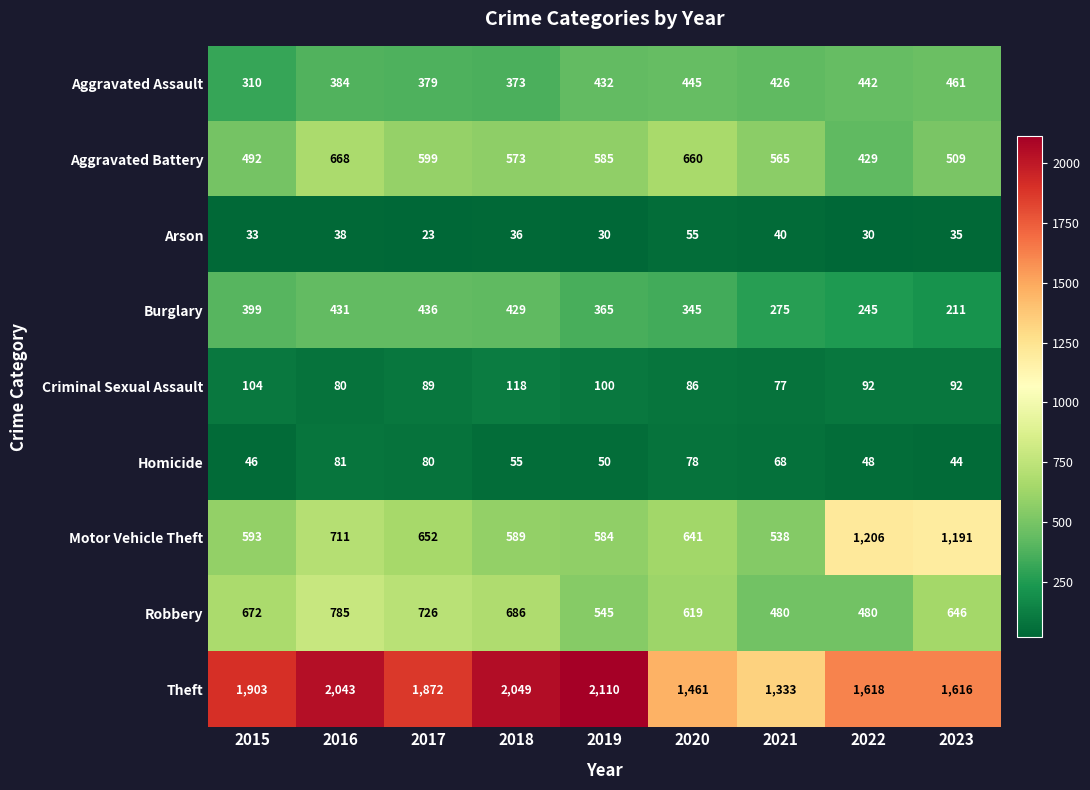

Rank the series by their maximum value, from highest to lowest.

Theft, Motor Vehicle Theft, Robbery, Aggravated Battery, Aggravated Assault, Burglary, Criminal Sexual Assault, Homicide, Arson